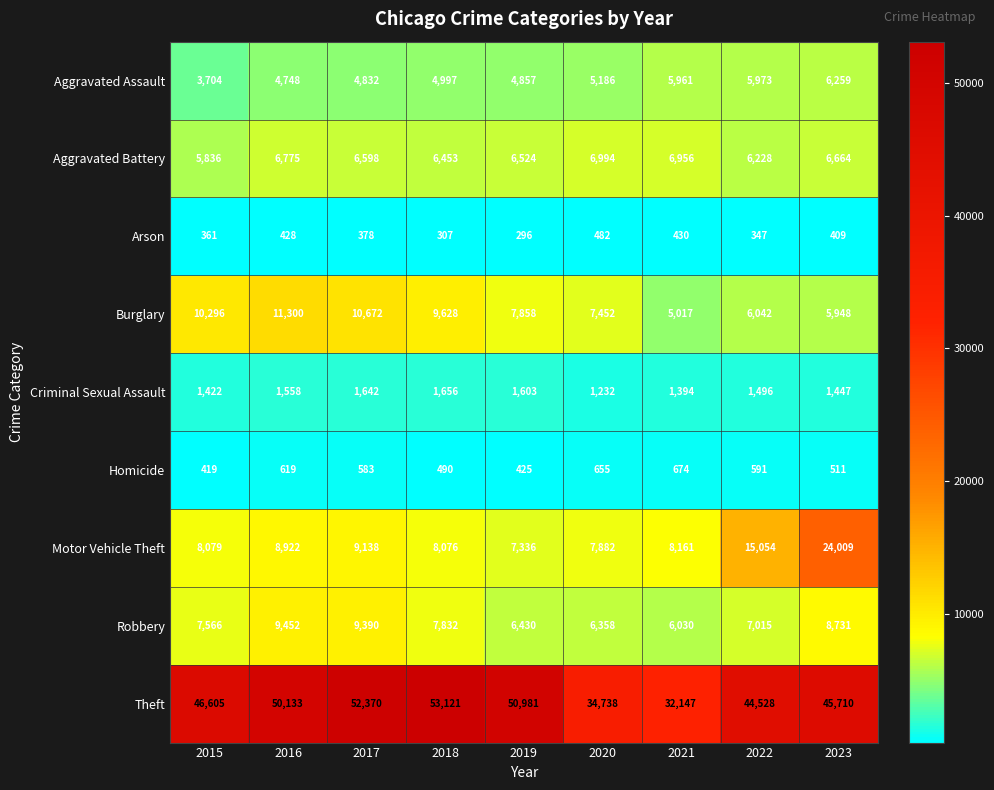

At which category does the chart reach its minimum across all series?

2019